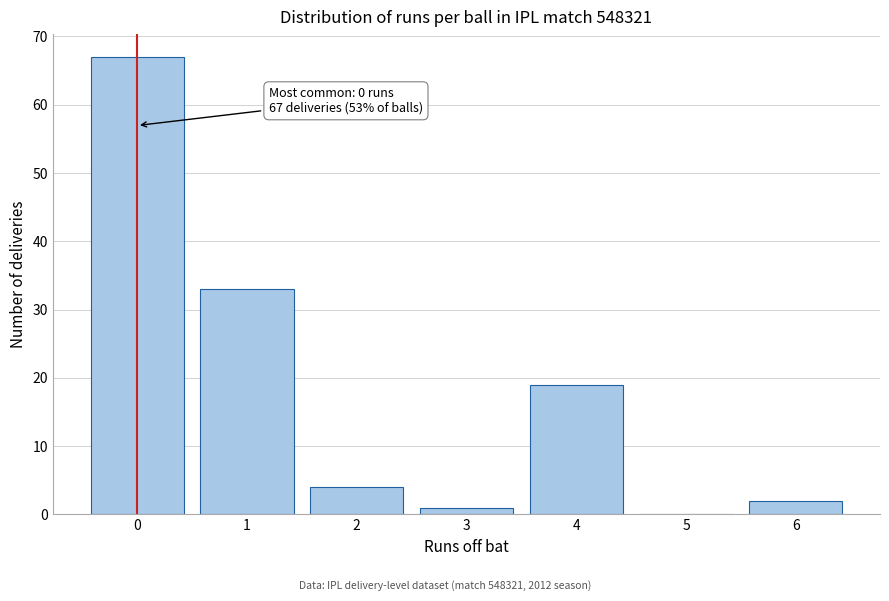

Reading left to right, list all the values displayed in this chart.

0=67	1=33	2=4	3=1	4=19	5=0	6=2